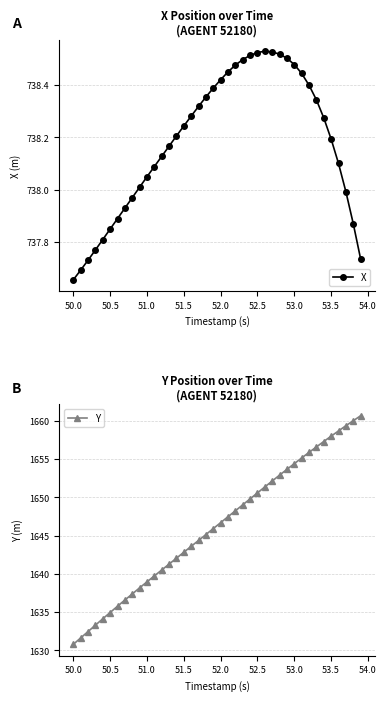

True or false: X and Y cross at least once.

False